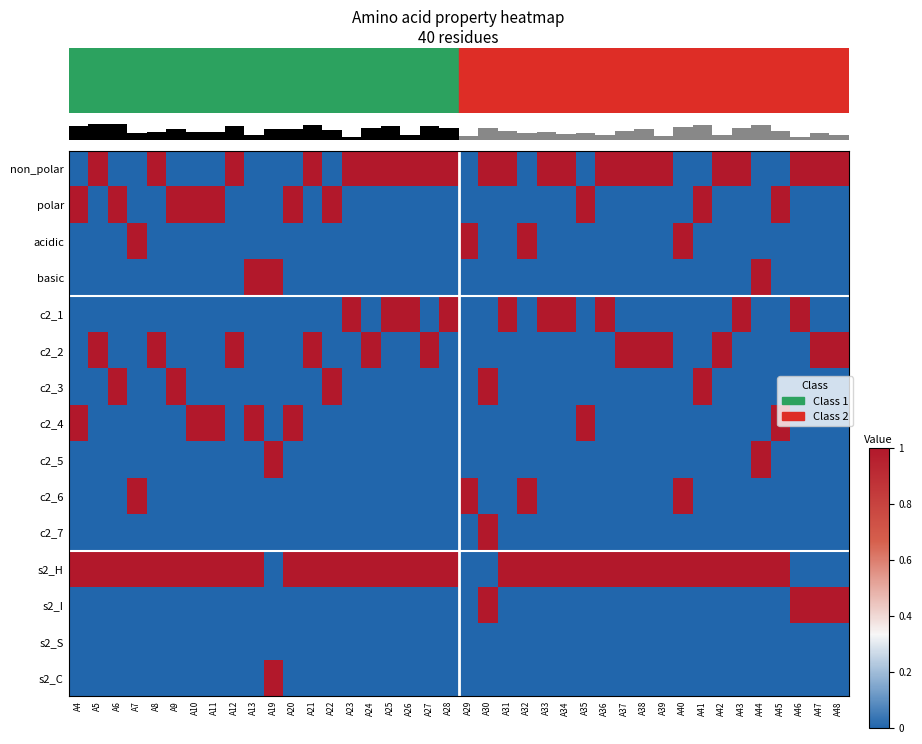

Which series has the largest range (max minus min)?

row_0